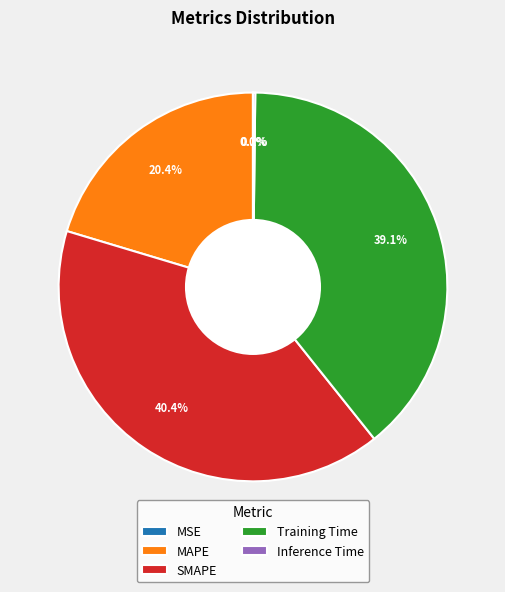

To the nearest percent, what is the difference between the largest and smallest slice percentages?

40%